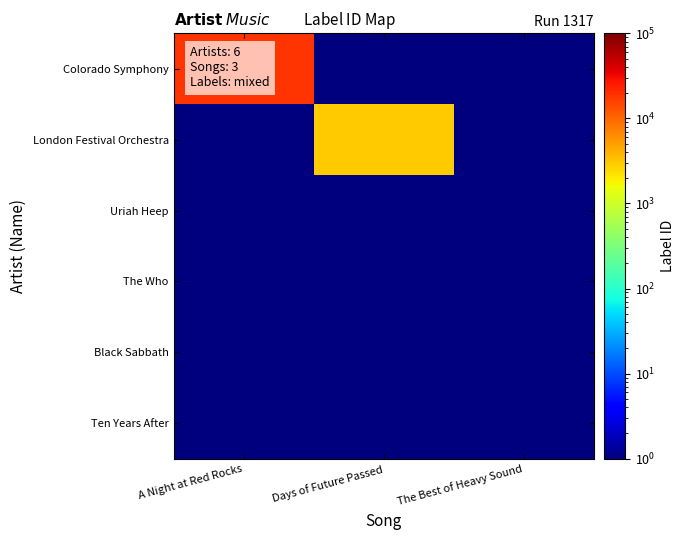

Between A Night at Red Rocks and The Best of Heavy Sound, which series saw the biggest shift?

Colorado Symphony